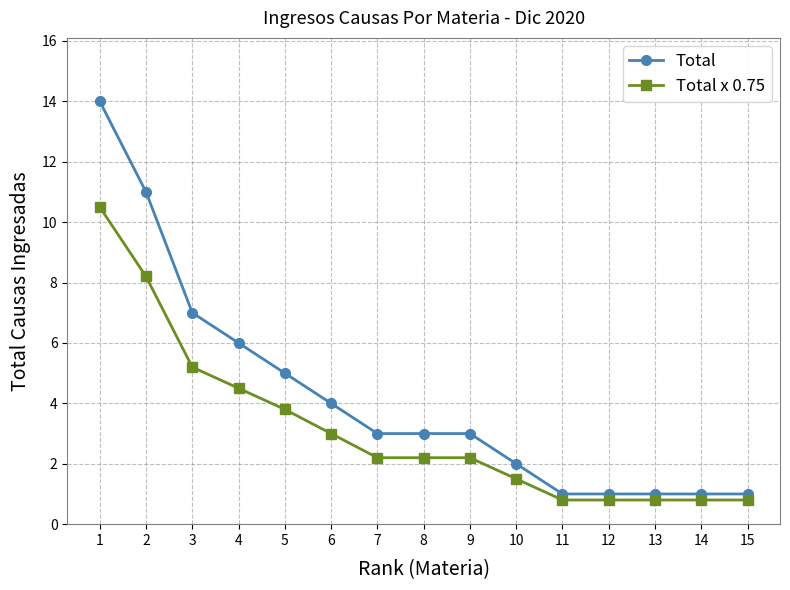

List the series in order of their overall mean, highest first.

Total, Total x 0.75